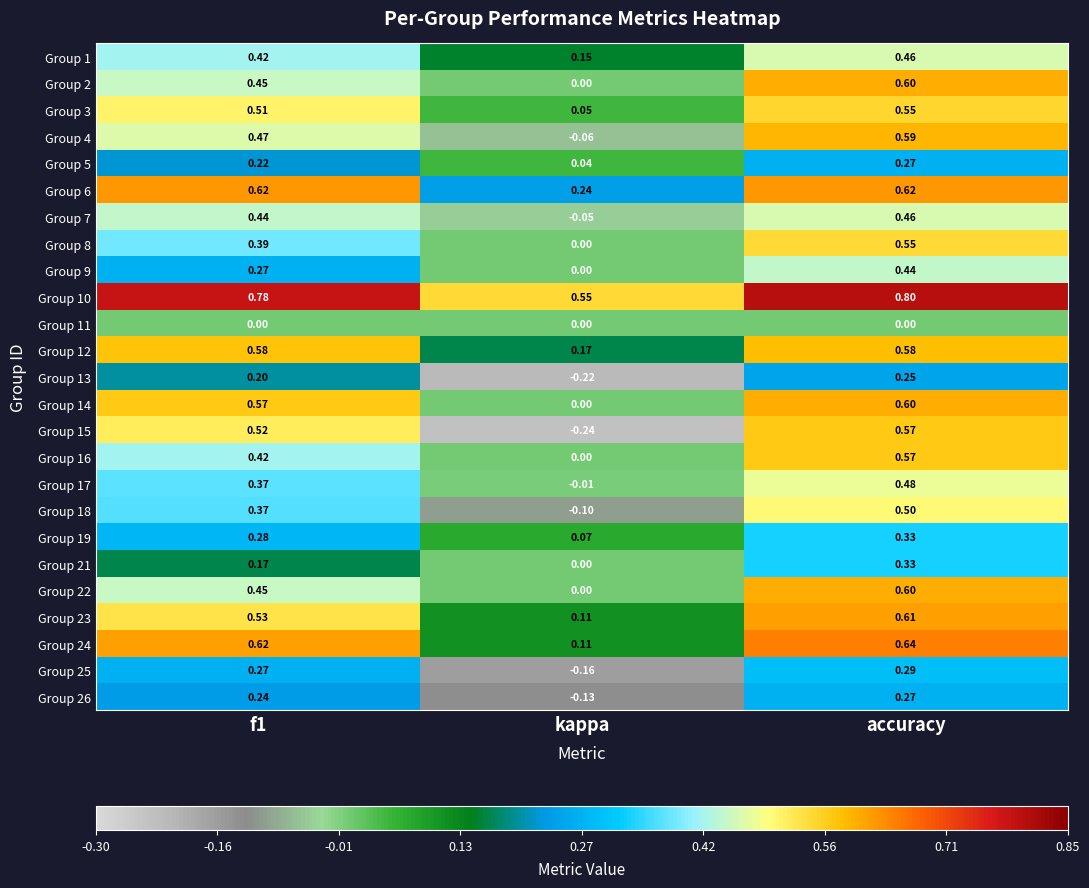

At which label does Group 24 reach its peak?

accuracy